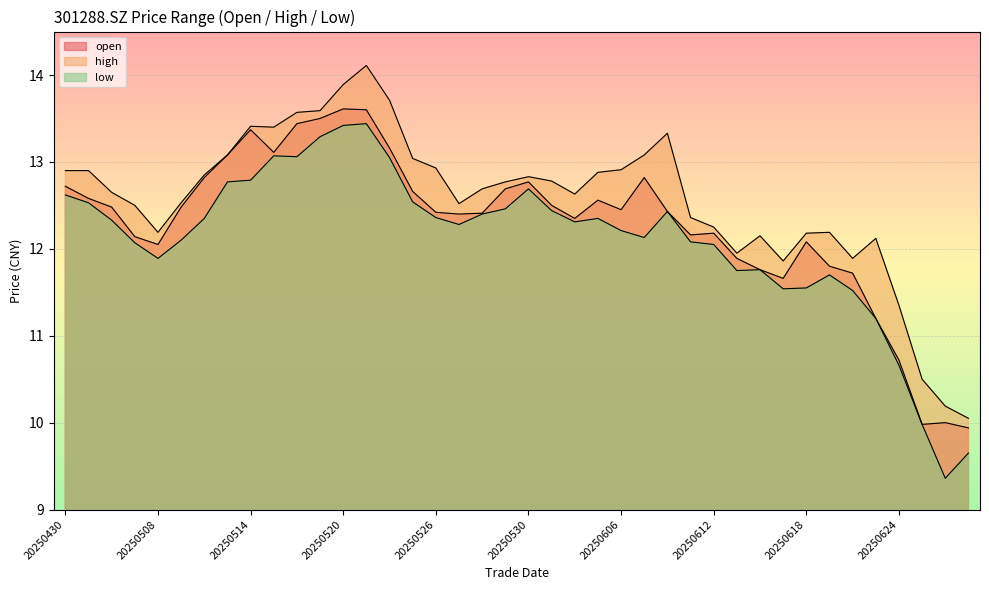

At which label does low first exceed 12?

20250430